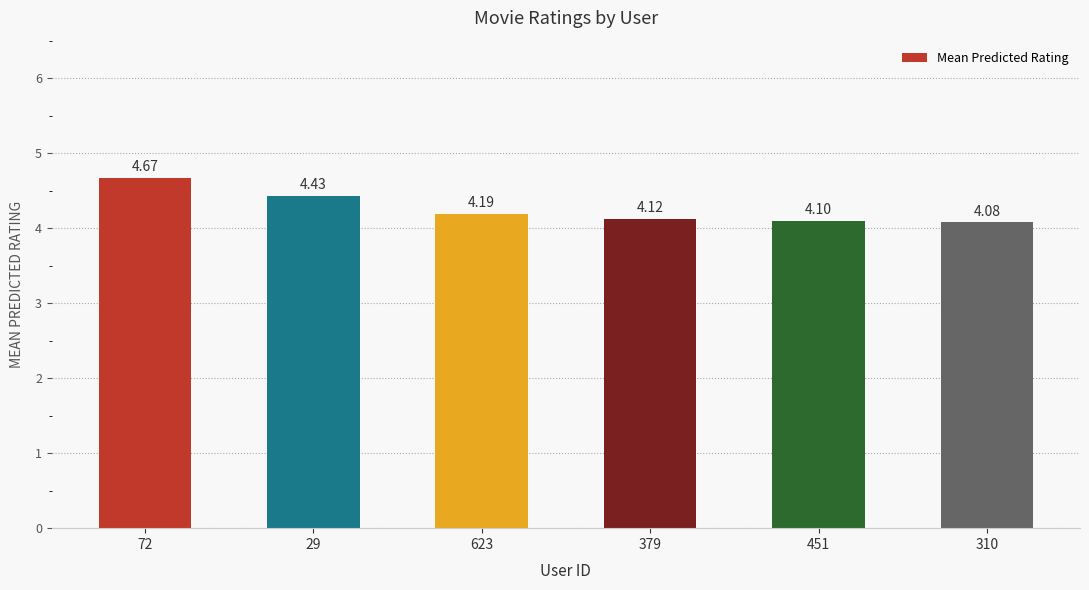

Where is the data nearest to the value 4?

310